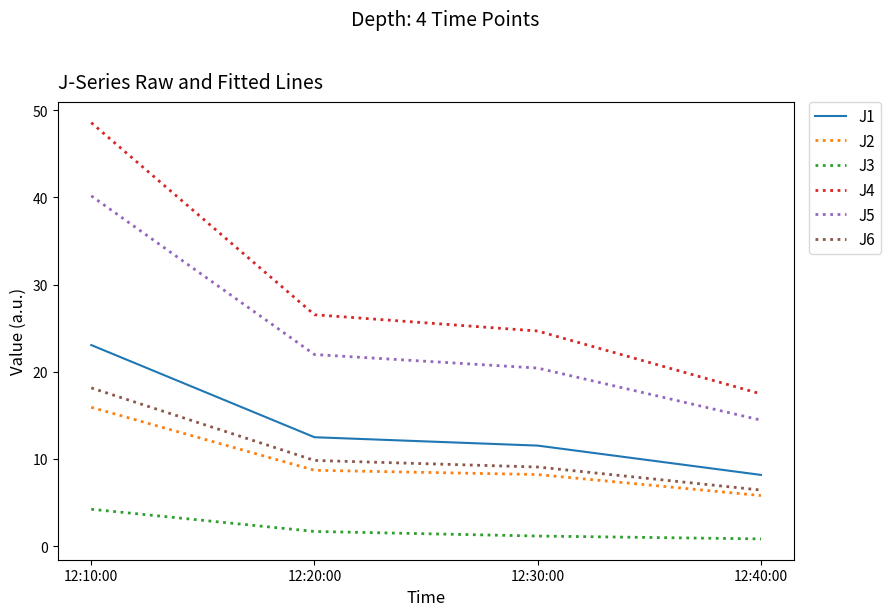

At which category is the sum across all series the highest?

12:10:00